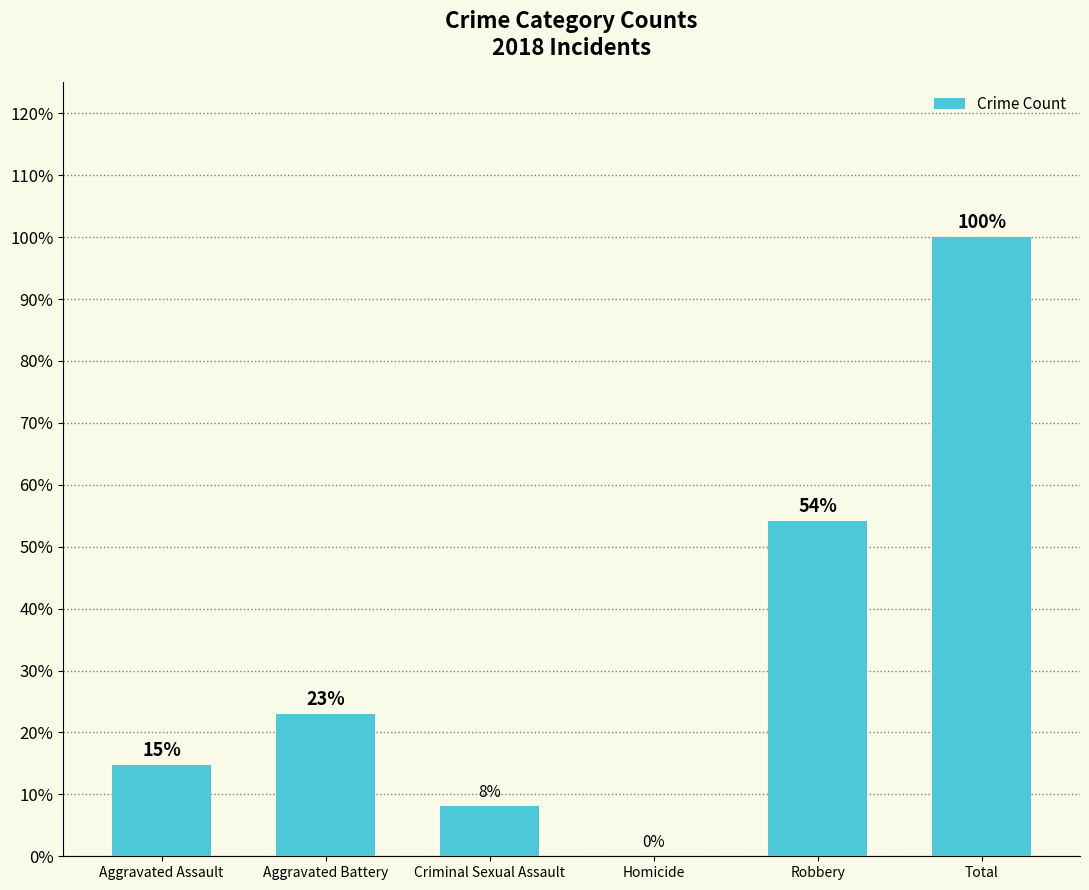

At which category does the chart reach its peak across all series?

Total